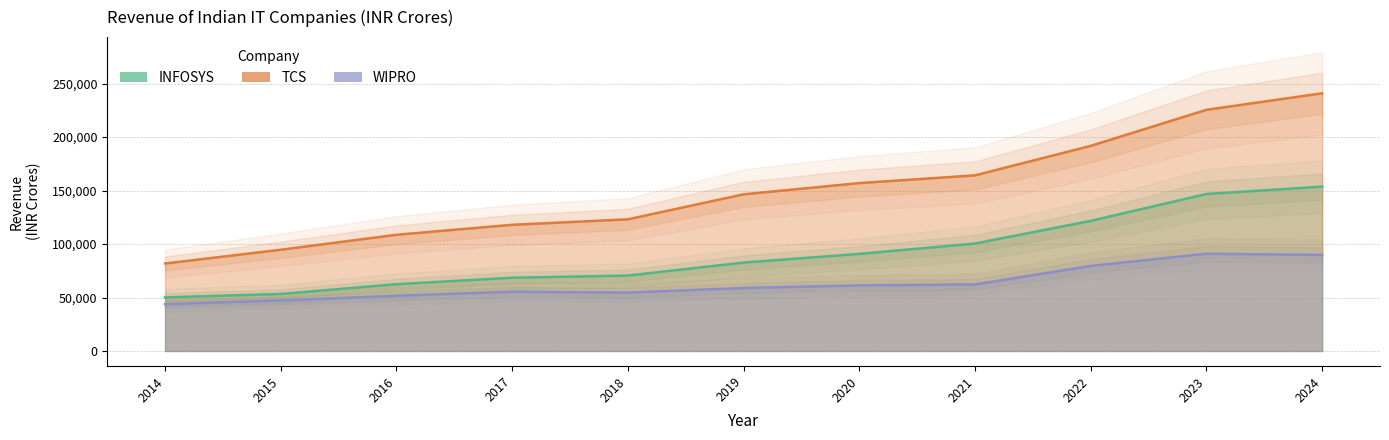

Does the chart have visible grid lines?

Yes